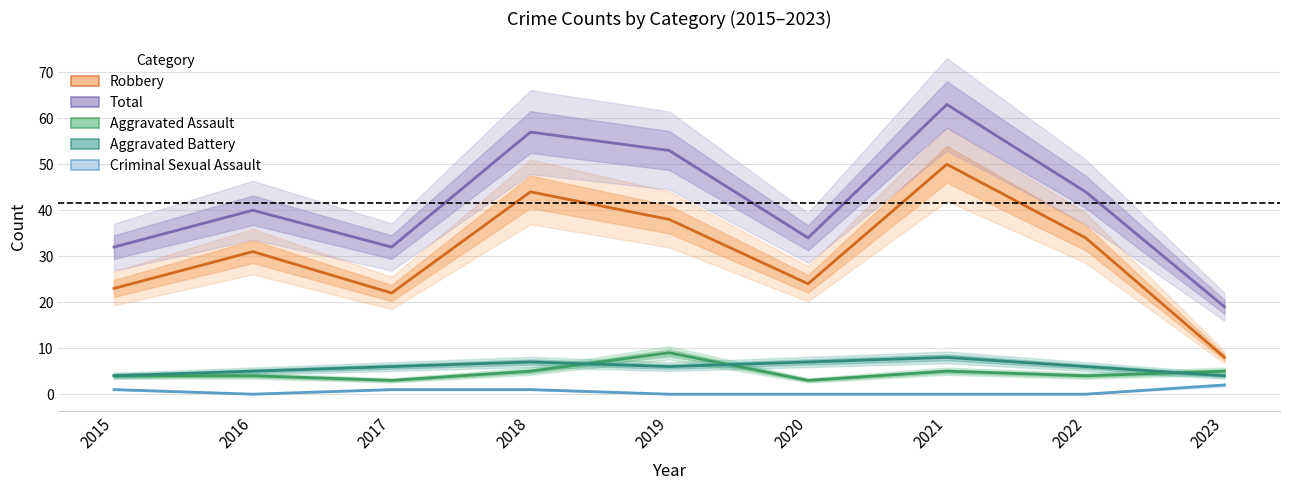

True or false: Aggravated Battery and Criminal Sexual Assault cross at least once.

False